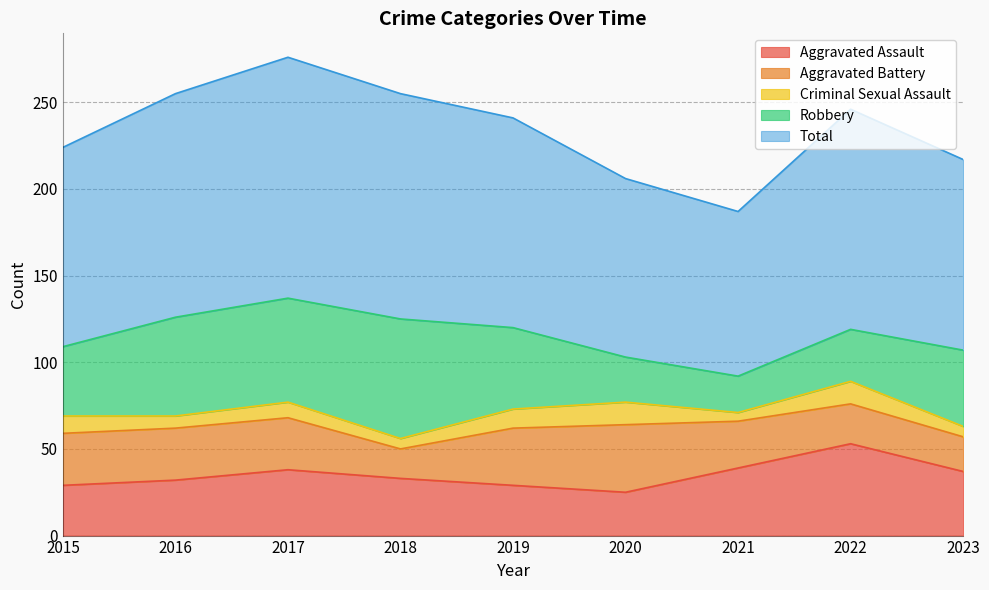

The value of Criminal Sexual Assault at 2023 is 6. True or false?

True